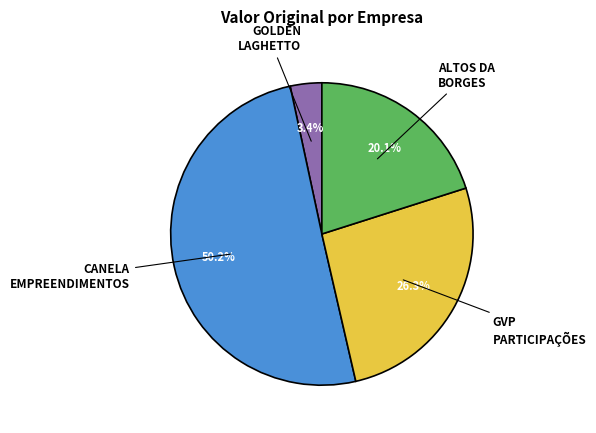

Which category has the biggest portion of the pie?

CANELA EMPREENDIMENTOS